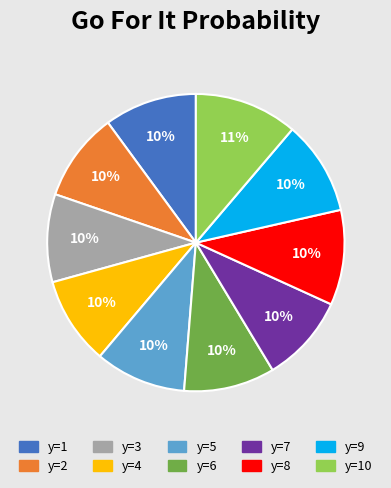

How many segments does this pie chart have?

10